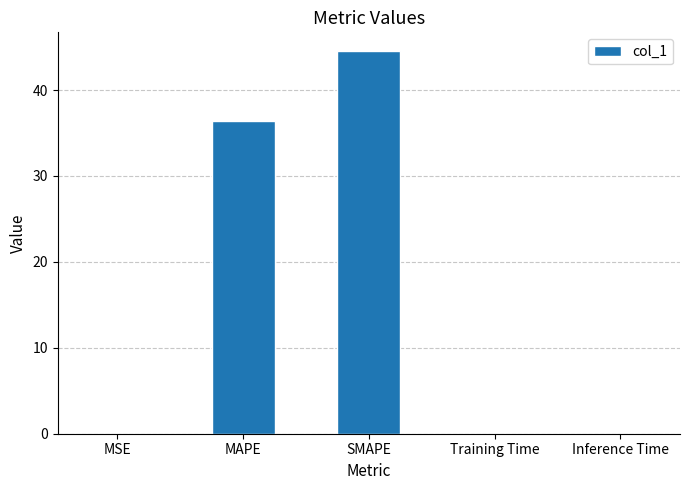

The value at SMAPE is 44.5. True or false?

True